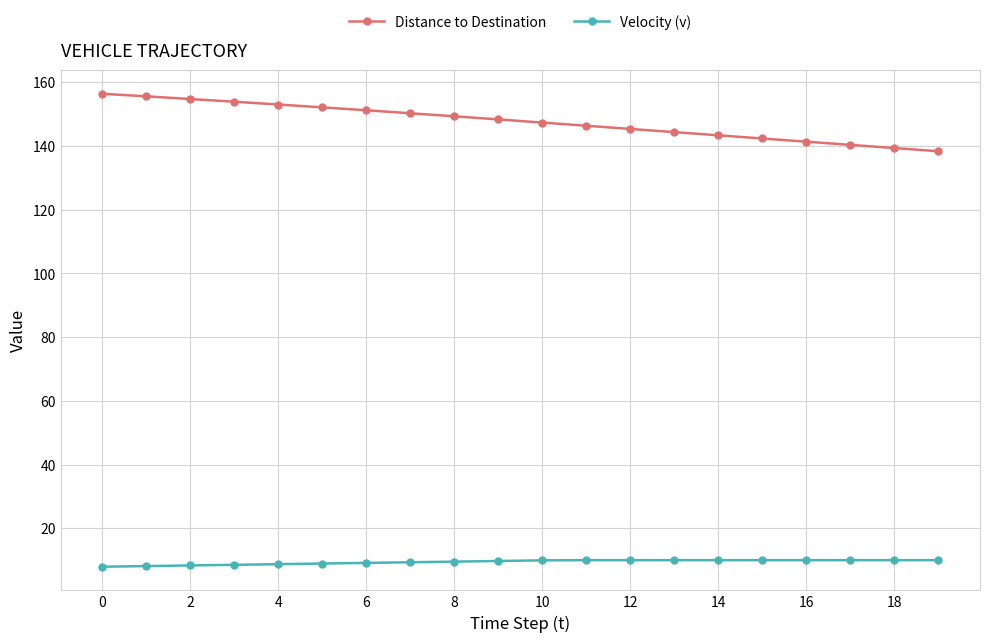

Which series has the widest spread of values?

Distance to Destination